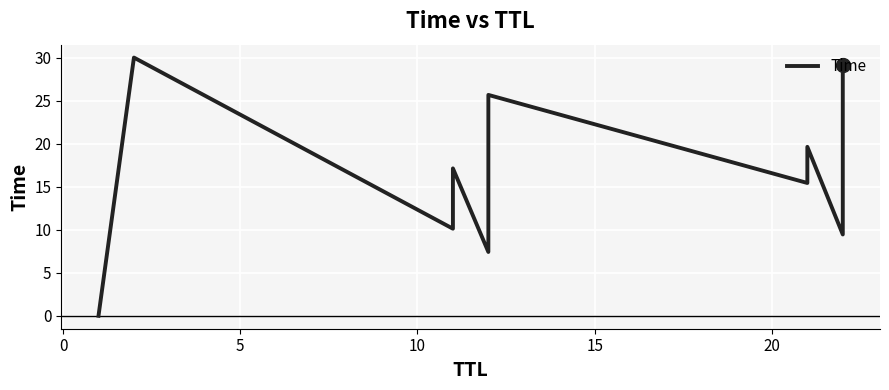

What is the change in value from 10 to 20?

+8.5